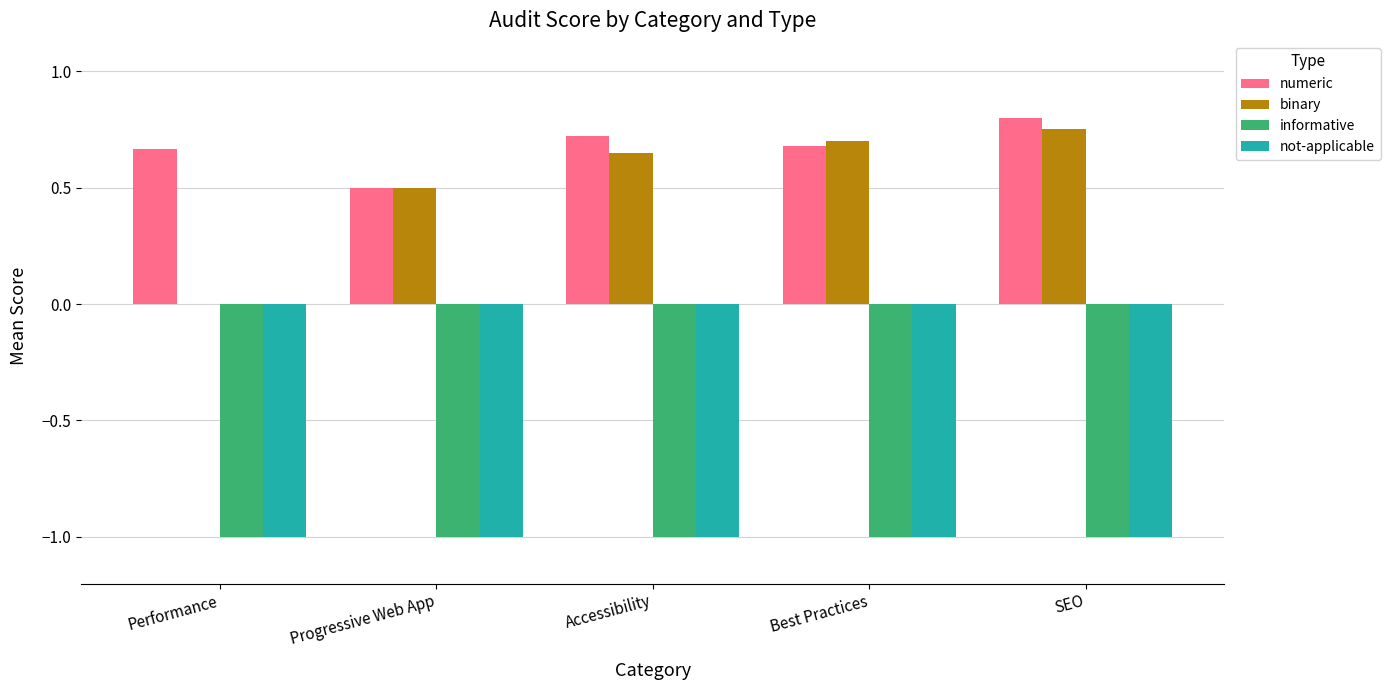

At which category does the chart reach its peak across all series?

SEO